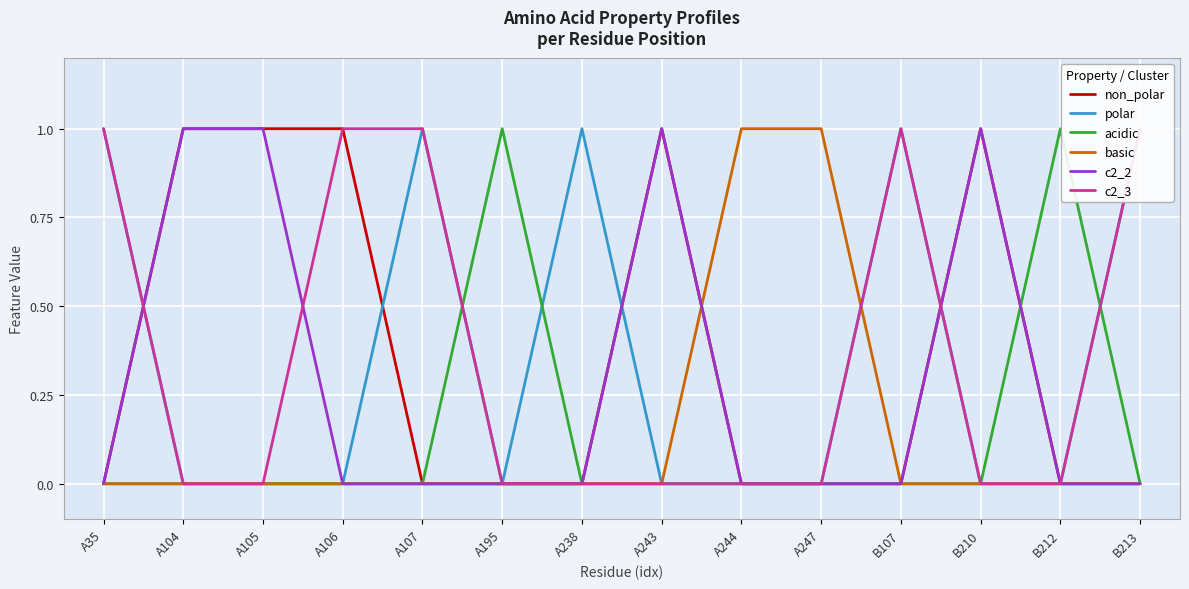

Is the value of c2_3 at A104 greater than the value of basic at A104?

No